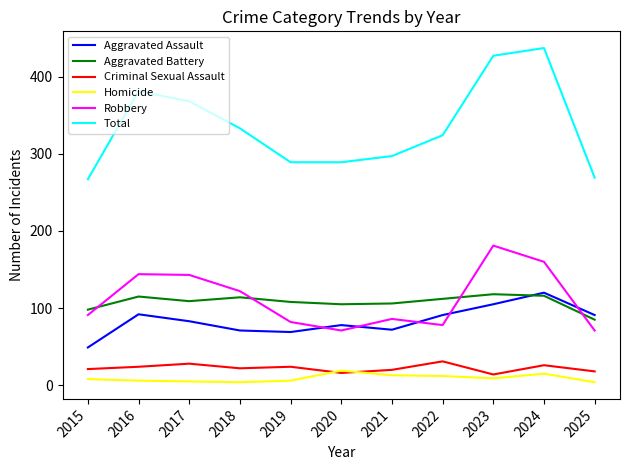

True or false: Total has more than 1 points higher than both neighbors.

True